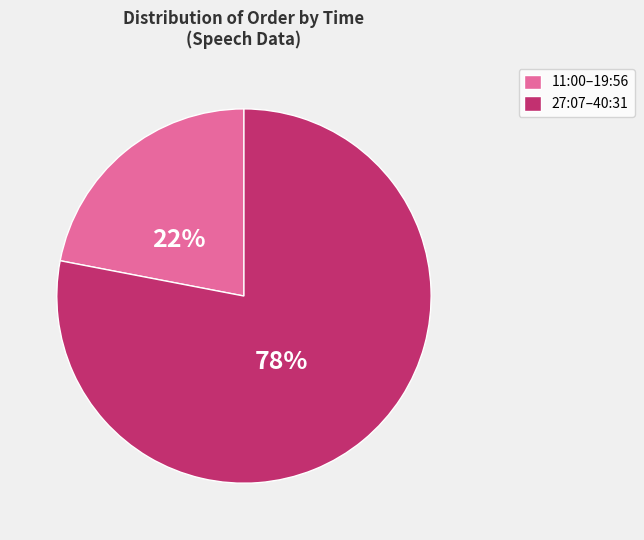

To the nearest percent, what is the average slice percentage?

50%